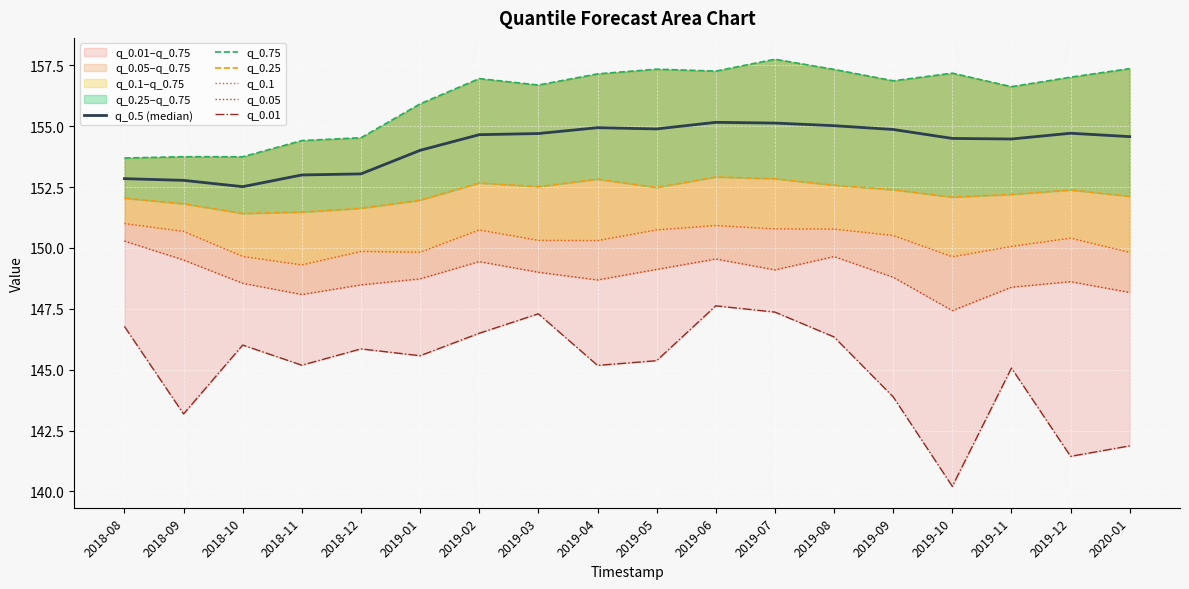

Is the value of q_0.25 at 2019-01 greater than the value of q_0.5 (median) at 2018-12?

No